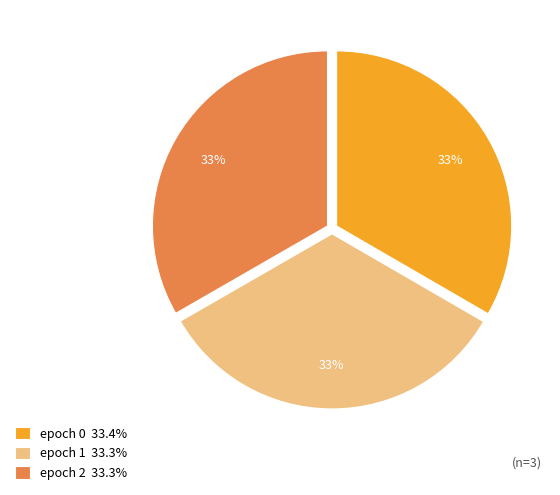

To the nearest percent, what is the average slice percentage?

33%